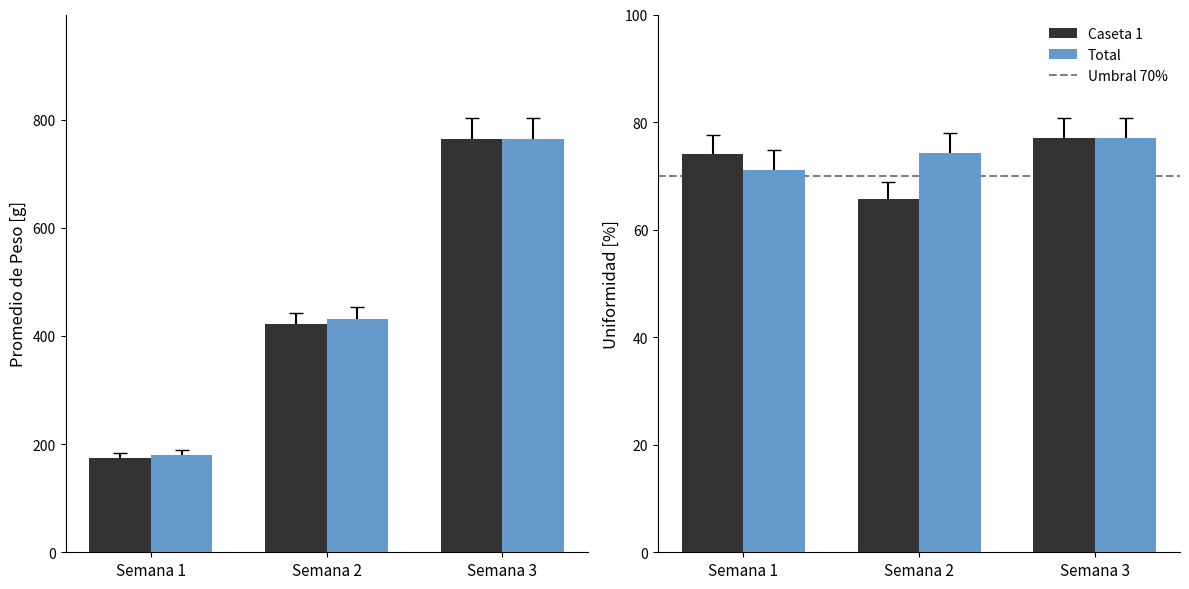

Does the chart contain any negative values?

No